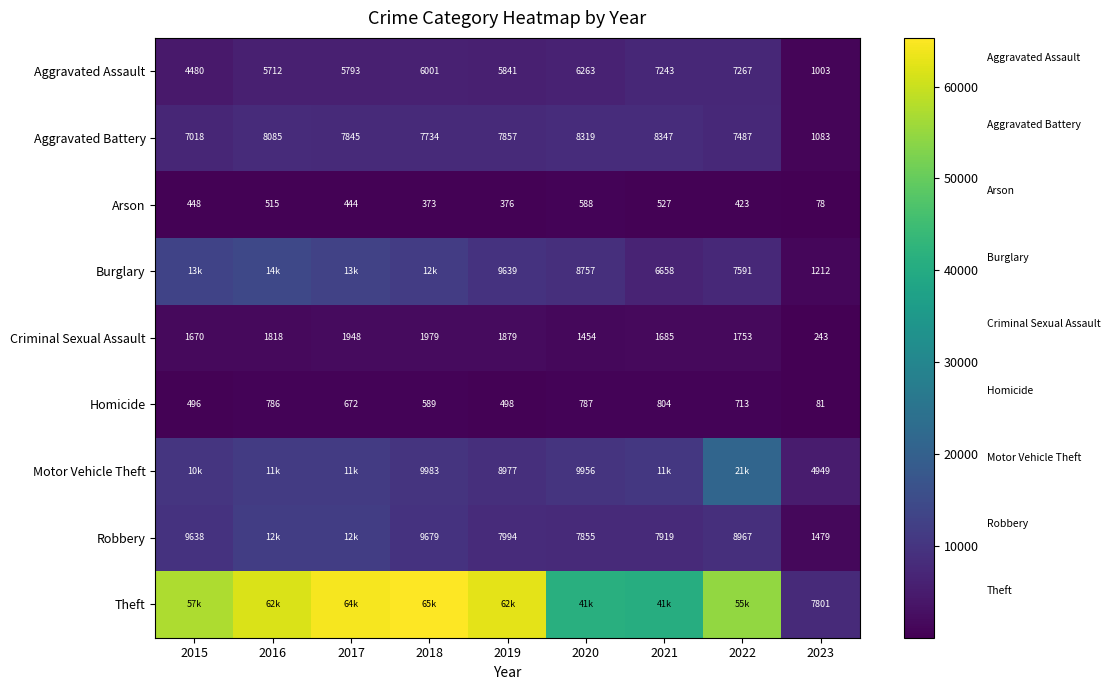

Which category has the lowest value in the Aggravated Assault series?

2023